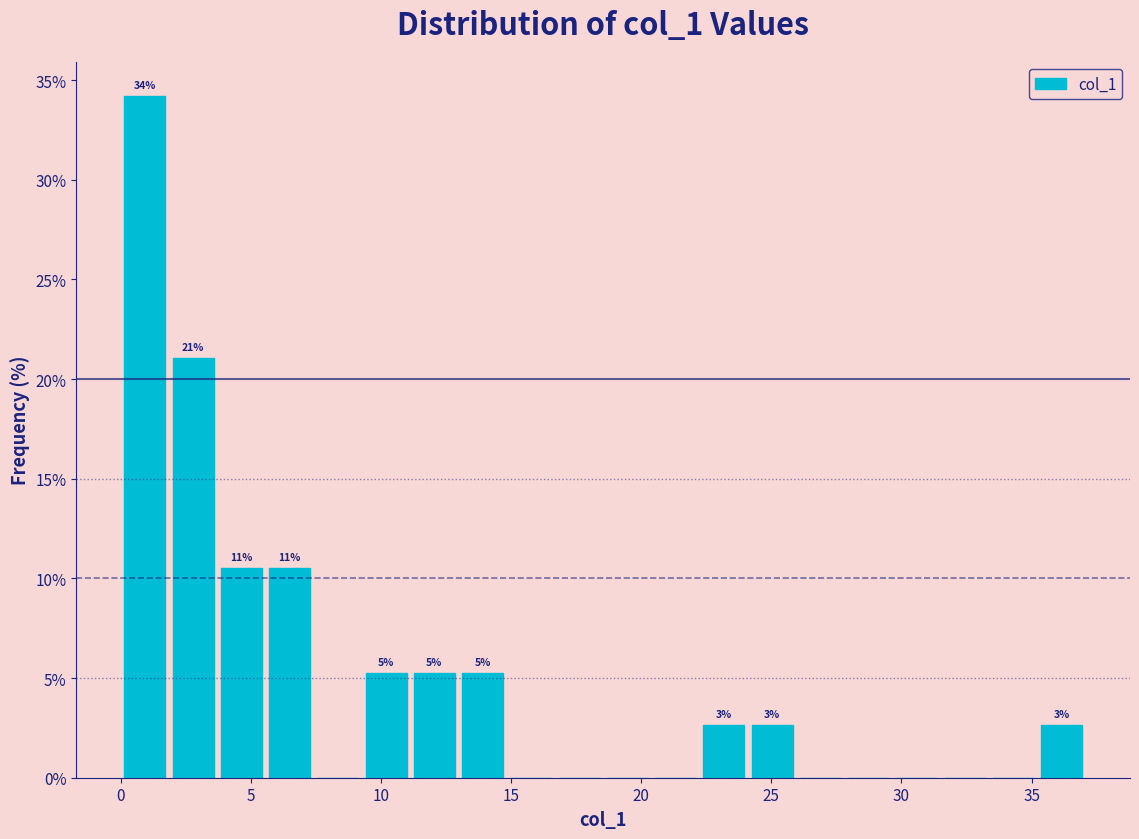

Read against the x-axis, roughly where is the centre of the tallest bar?

1.0